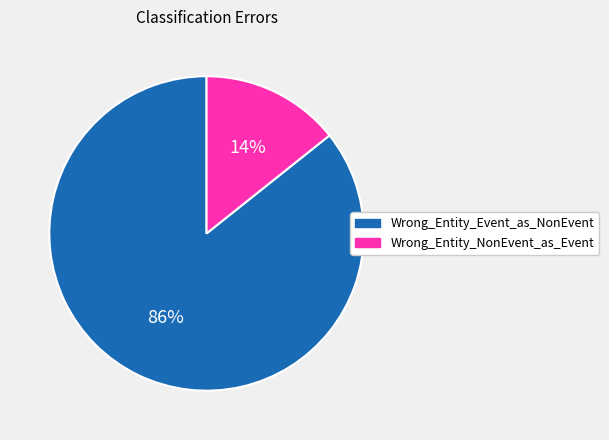

Which slice is the largest?

Wrong_Entity_Event_as_NonEvent